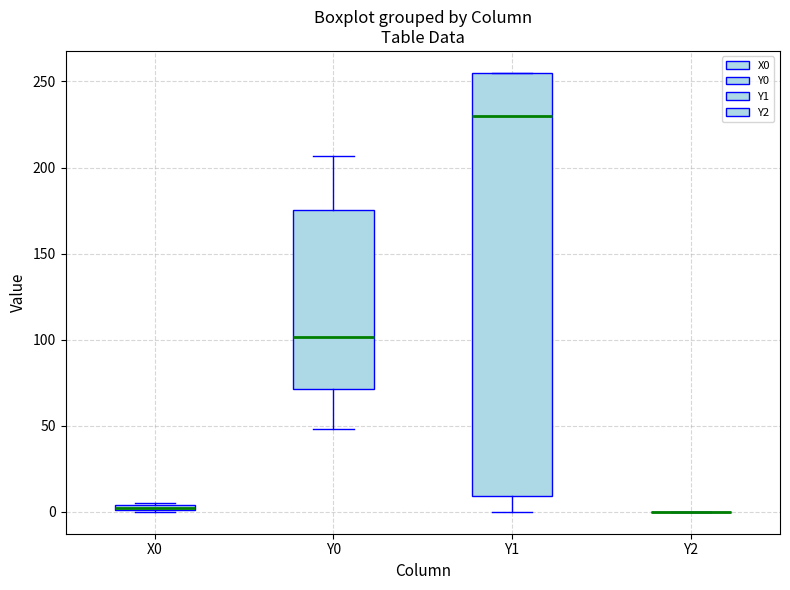

Which box is the tallest, from its lower edge to its upper edge?

Y1